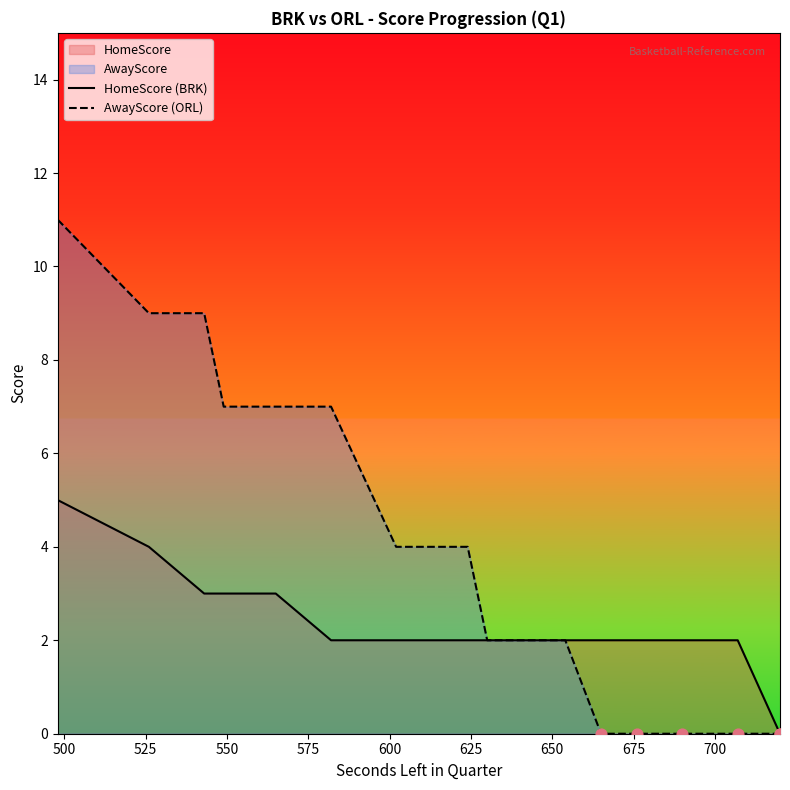

Which series has the largest total across all categories?

AwayScore (ORL)